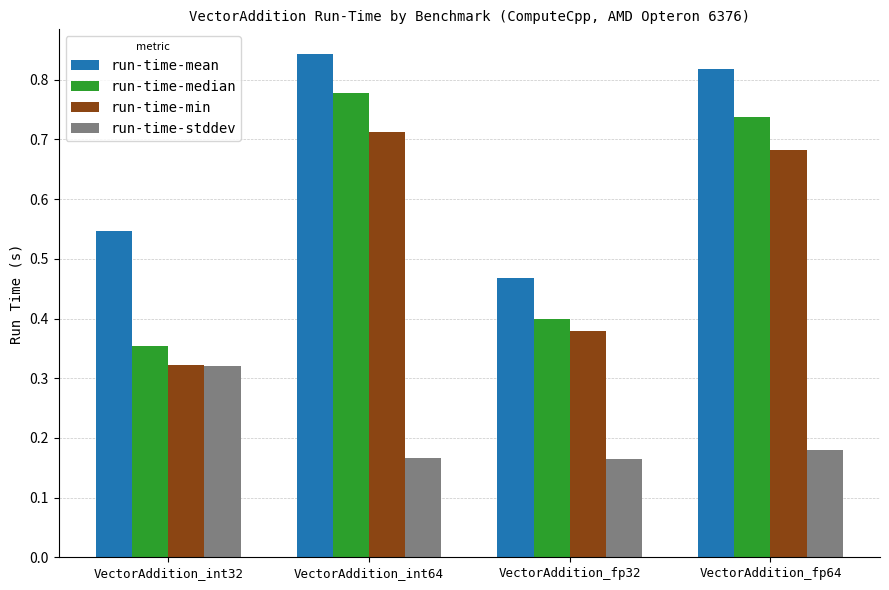

Count the number of categories in the chart.

4